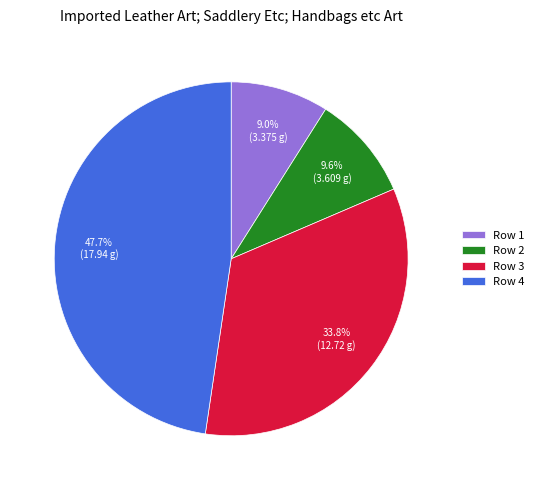

To the nearest percent, what is the average slice percentage?

25%